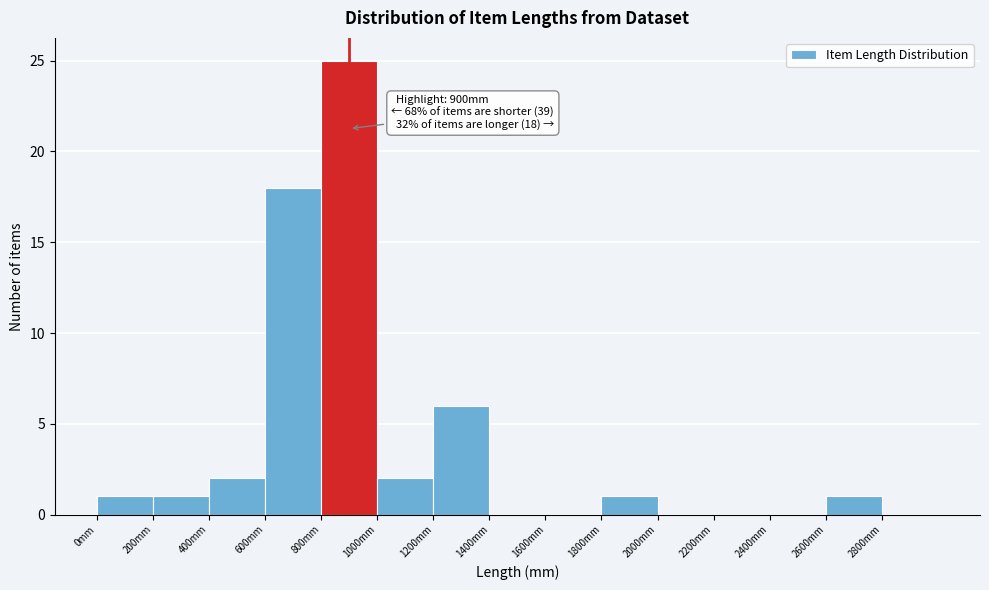

Over which range of the x-axis is the bar tallest?

800 to 1000